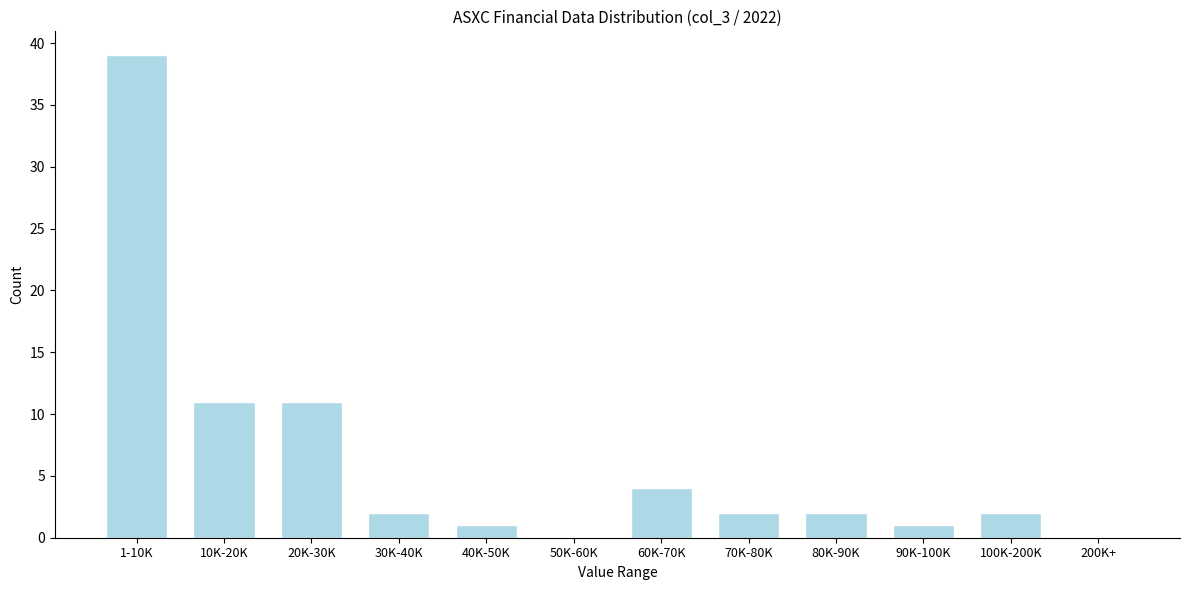

Reading left to right, what are all the values shown in this chart?

1-10K=39	10K-20K=11	20K-30K=11	30K-40K=2	40K-50K=1	50K-60K=0	60K-70K=4	70K-80K=2	80K-90K=2	90K-100K=1	100K-200K=2	200K+=0